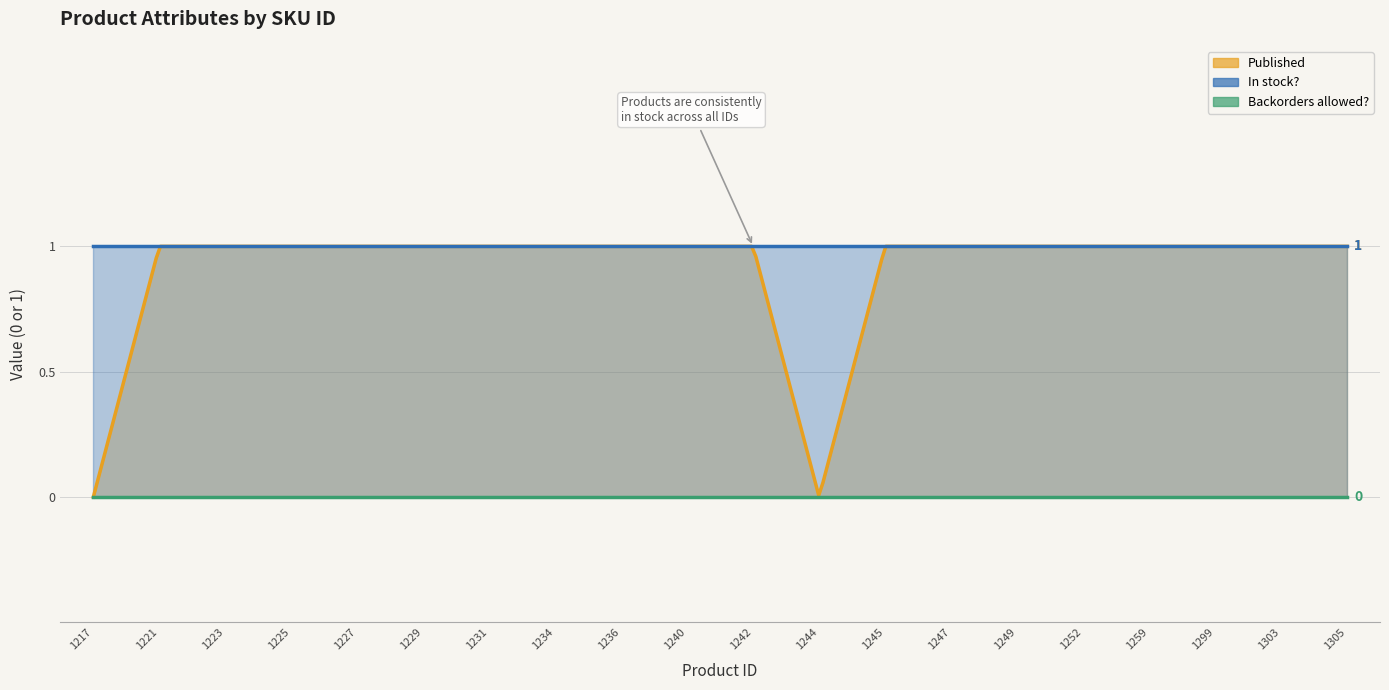

What is the difference between the maximum and minimum values in the Published series?

1